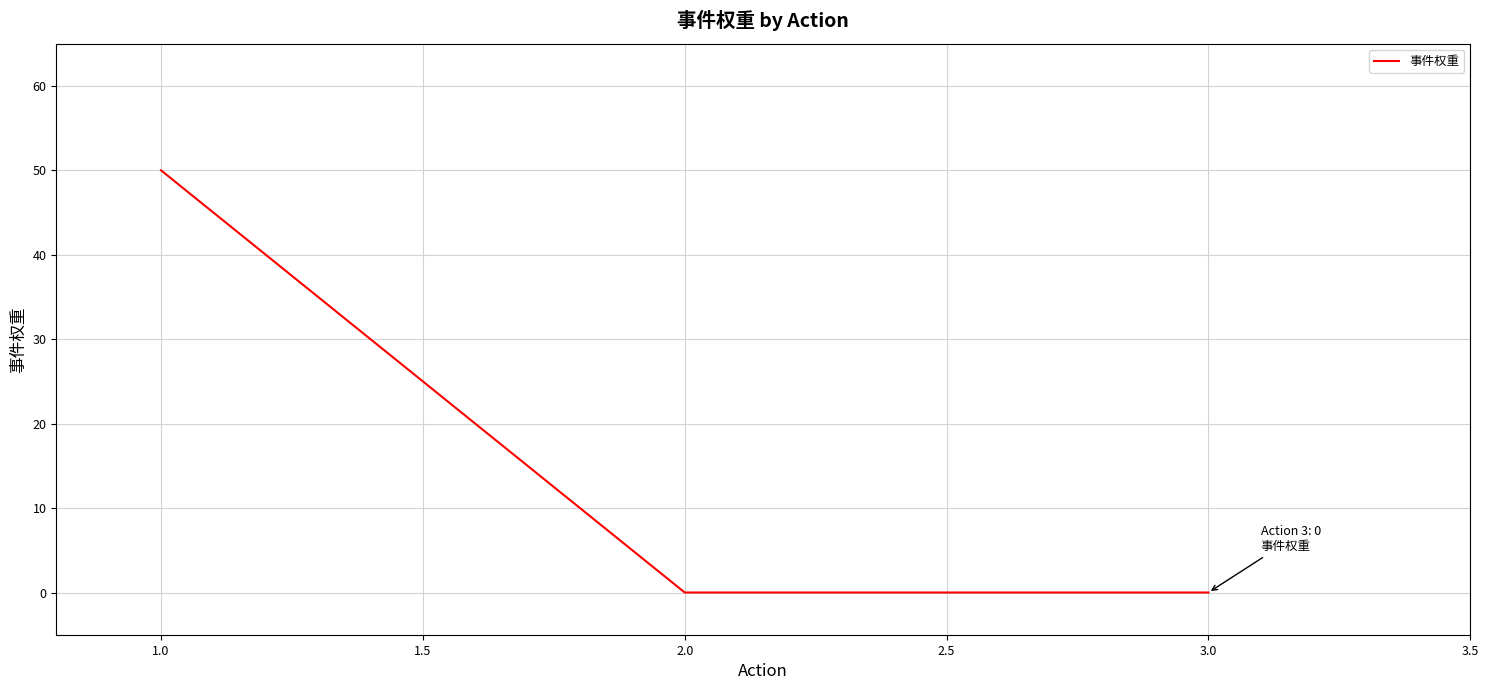

What is the sum of all values?

50